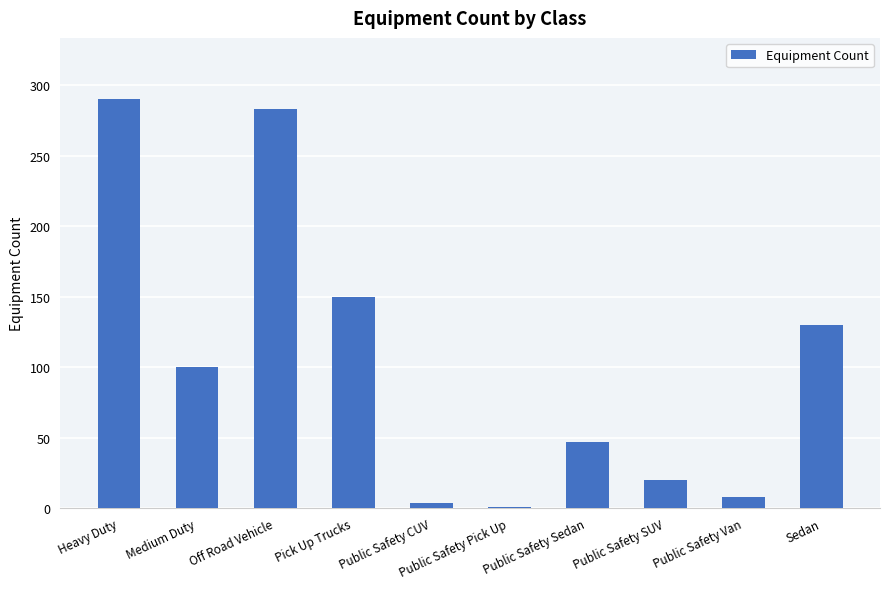

What is the greatest value displayed?

290